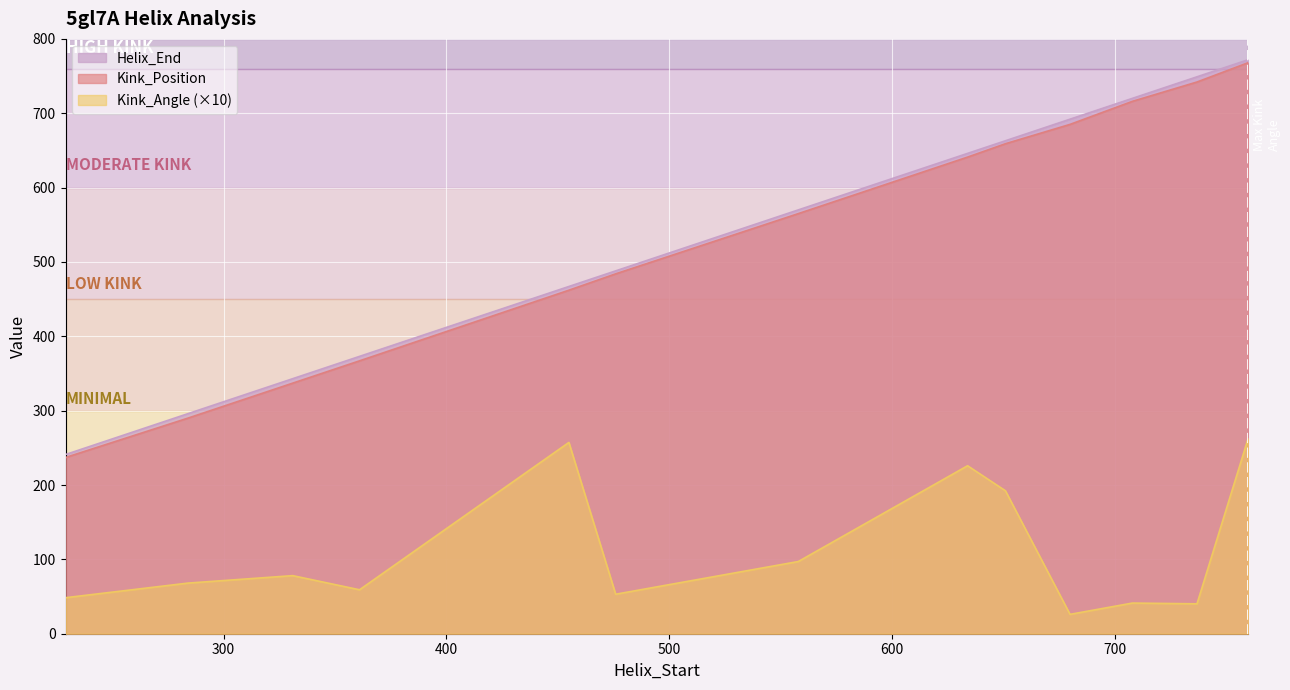

Does the chart display data point markers on the line(s)?

No